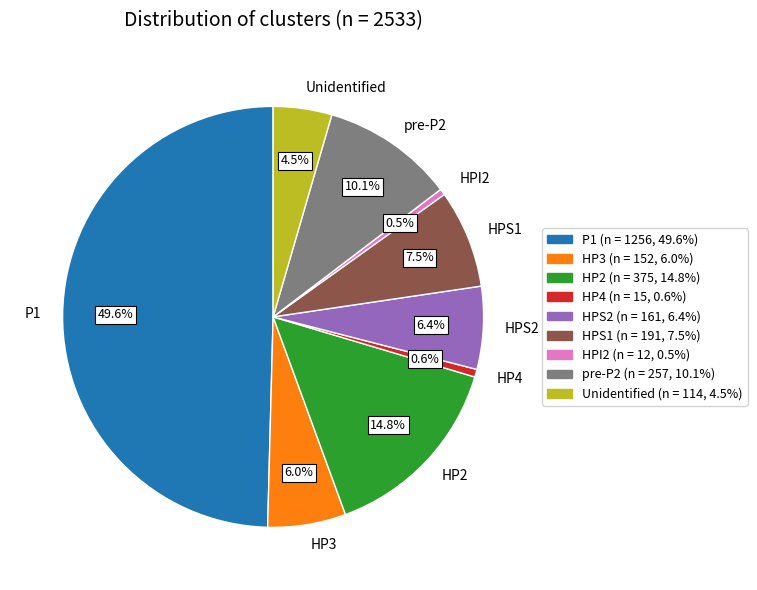

What is the largest slice in the pie chart?

P1